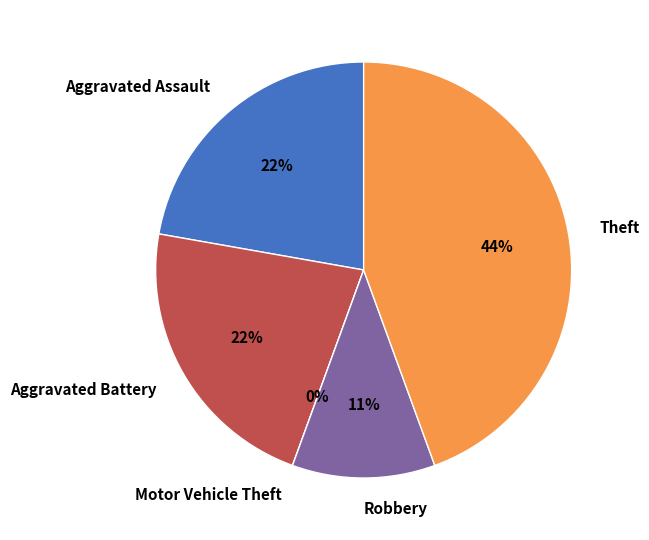

How many slices are in this pie chart?

5